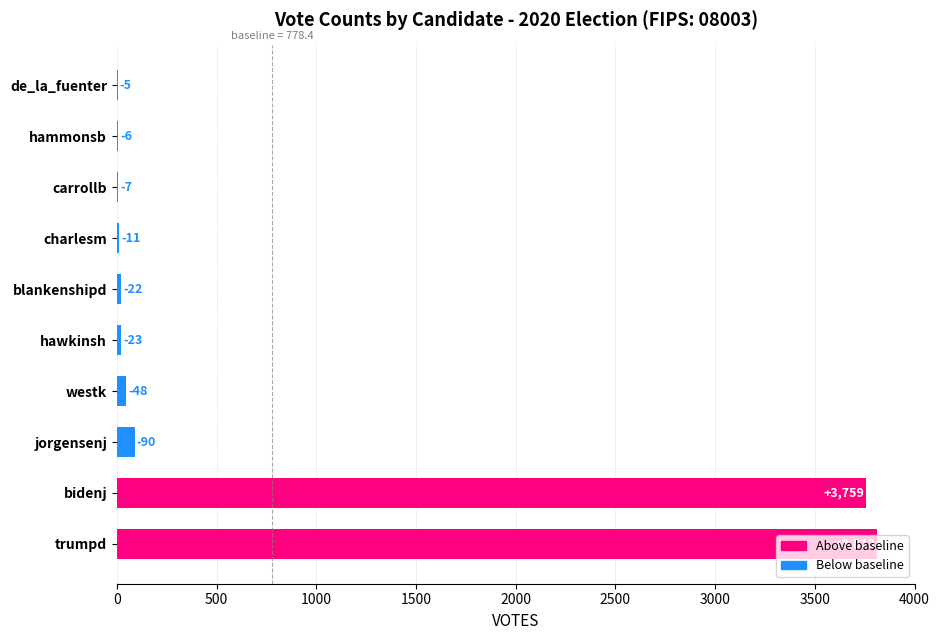

What is the difference between the maximum and second lowest values?

3807